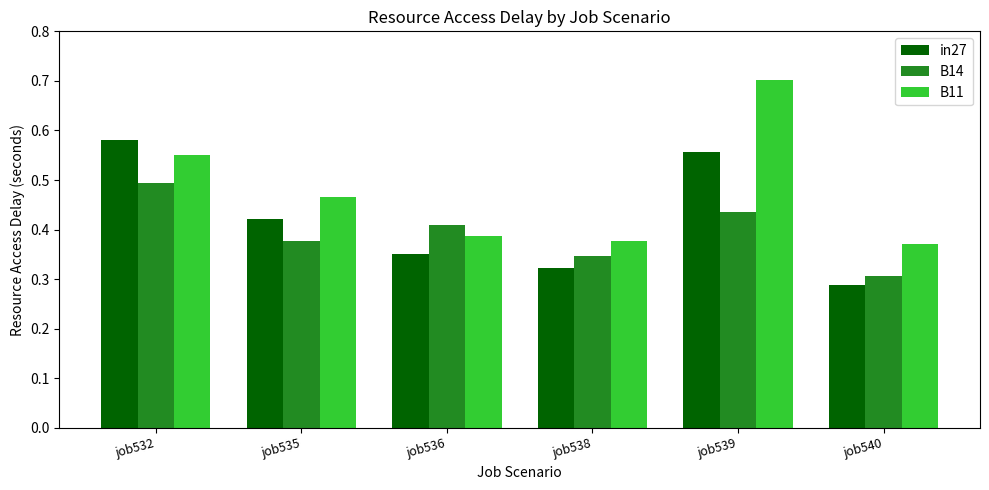

How many B14 values are between 0 and 1?

6